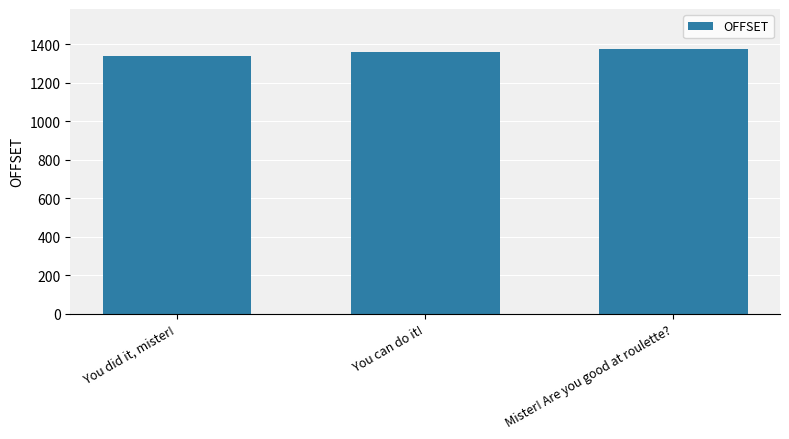

List the labels in order of value, smallest first.

You did it, mister!, You can do it!, Mister! Are you good at roulette?